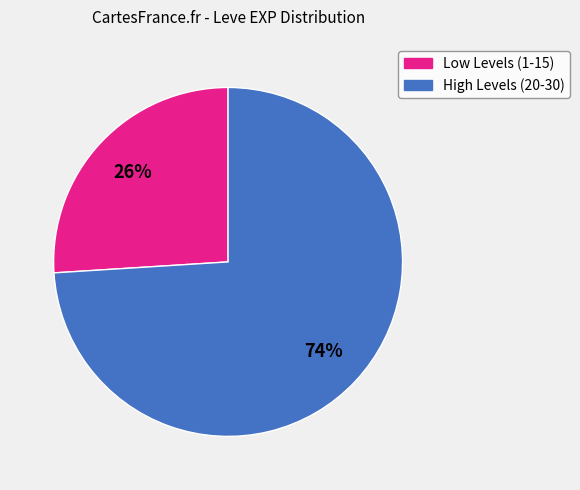

How many slices are in this pie chart?

2